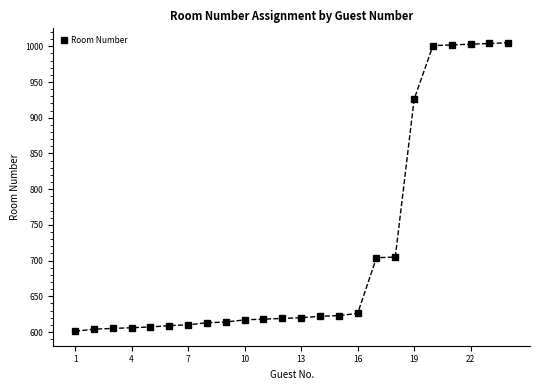

How many data points does each series have?

24